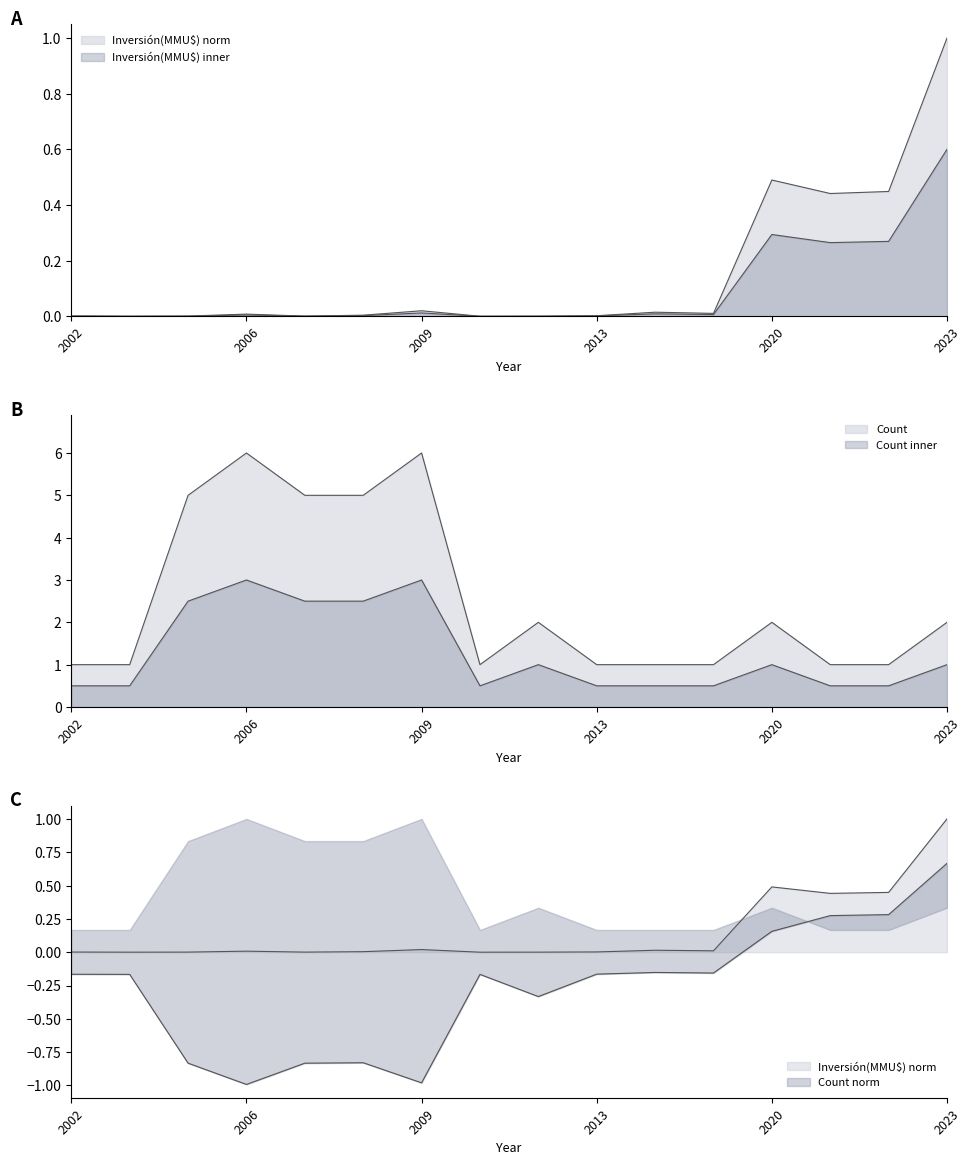

Between 2005 and 2006, which is larger?

2006